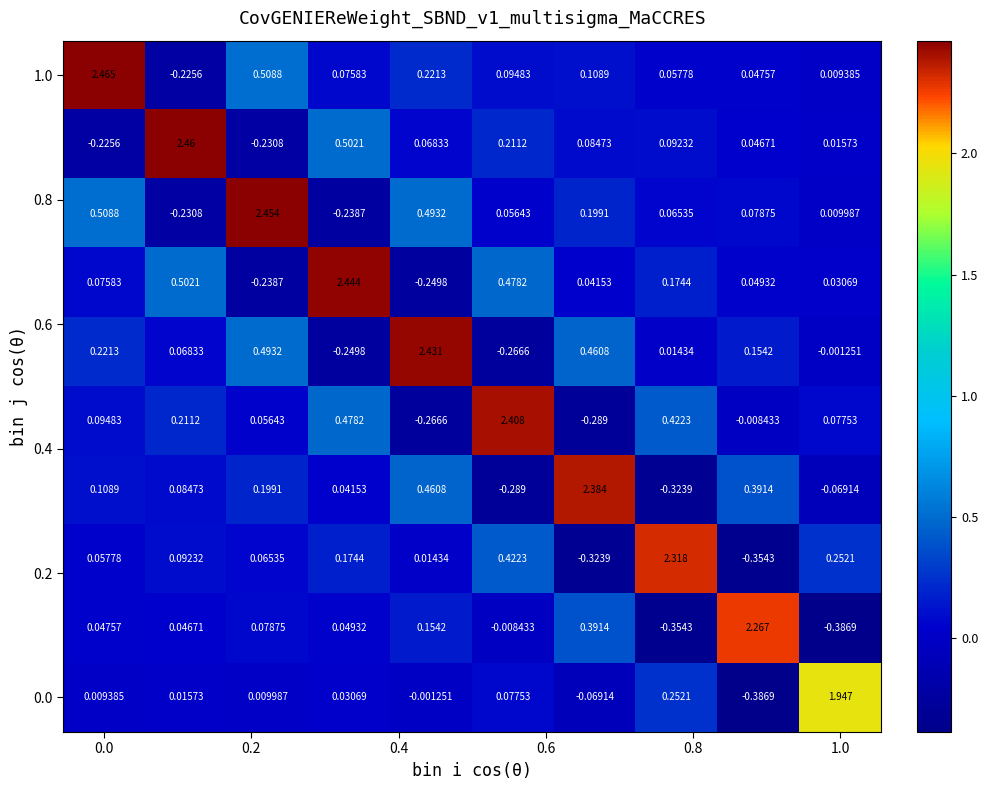

What is the minimum value shown in the chart?

-0.4